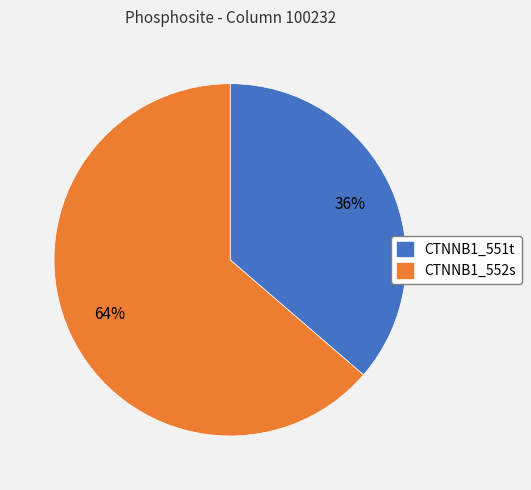

To the nearest percent, what is the combined percentage of CTNNB1_551t and CTNNB1_552s?

100%